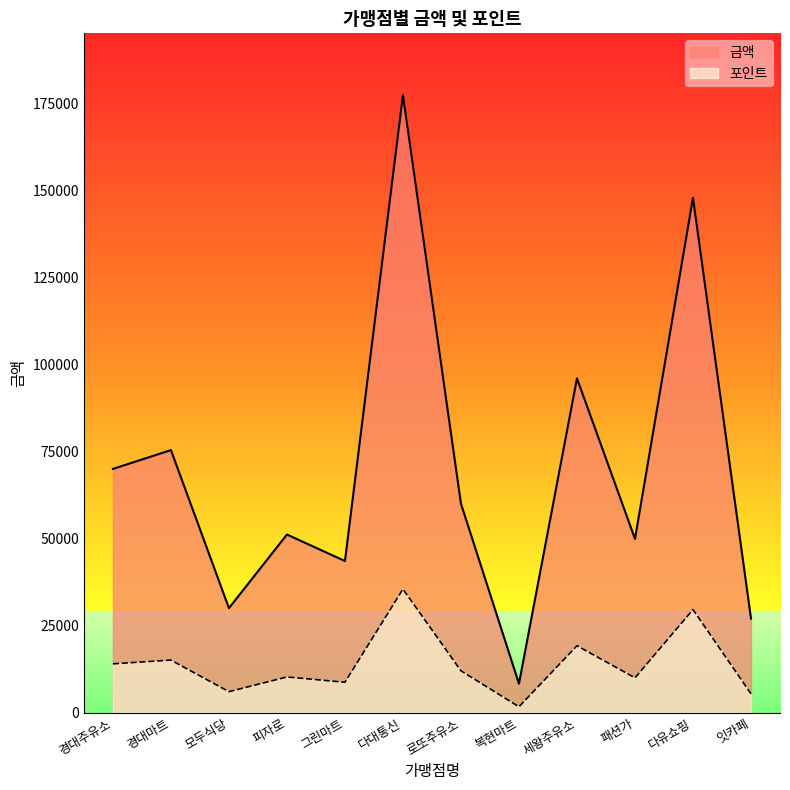

The 포인트 series shows 14000 at 경대주유소. True or false?

True